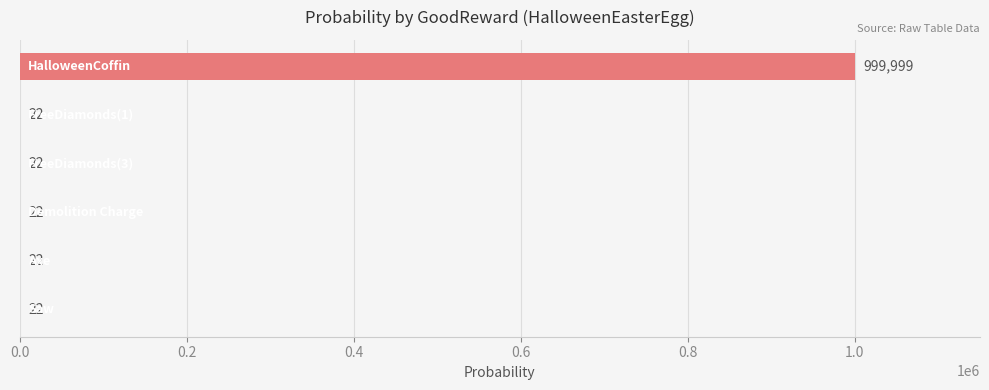

Count the number of values greater than 22.

1